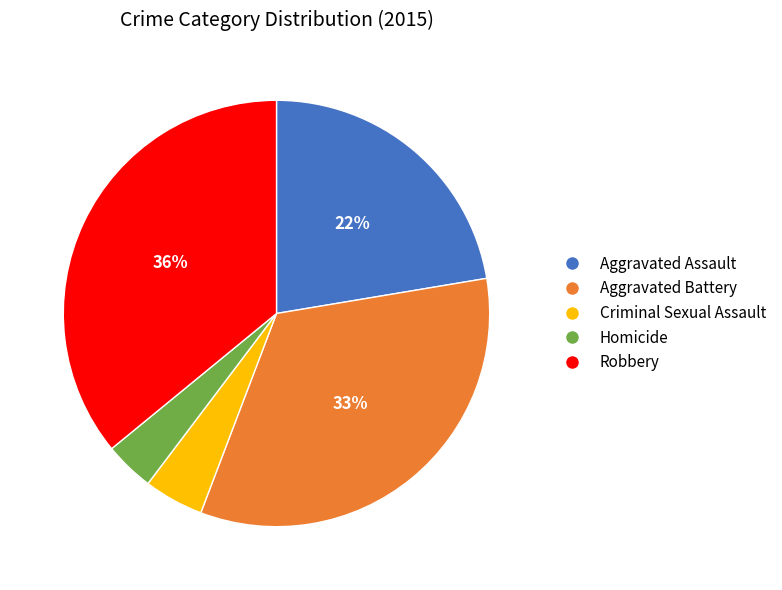

Which has a higher value, Aggravated Assault or Homicide?

Aggravated Assault